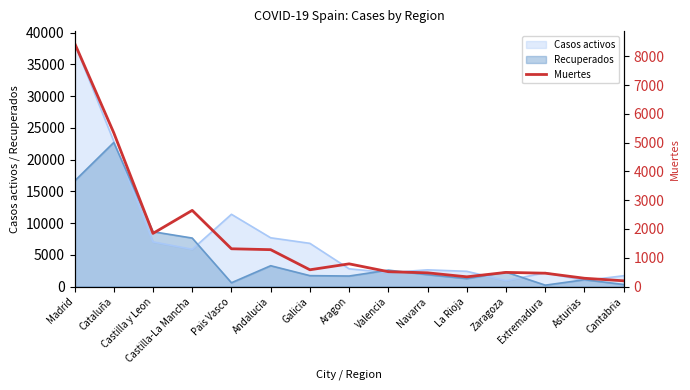

Reading left to right, transcribe all the data shown in this chart.

8466	5345	1847	2647	1312	1281	582	788	515	476	337	491	463	287	199